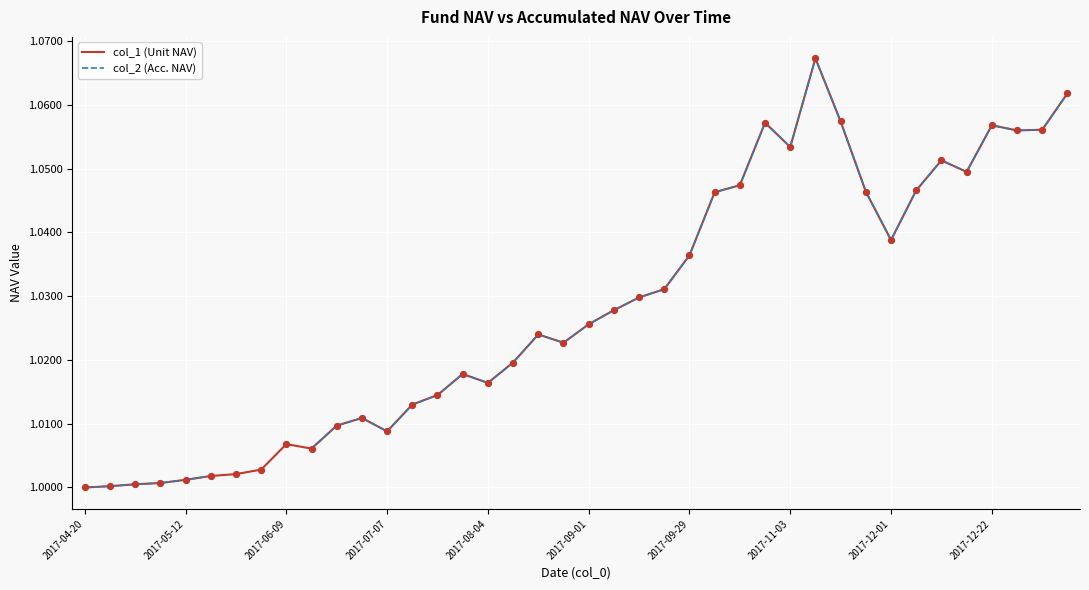

At which category is the sum across all series the highest?

29